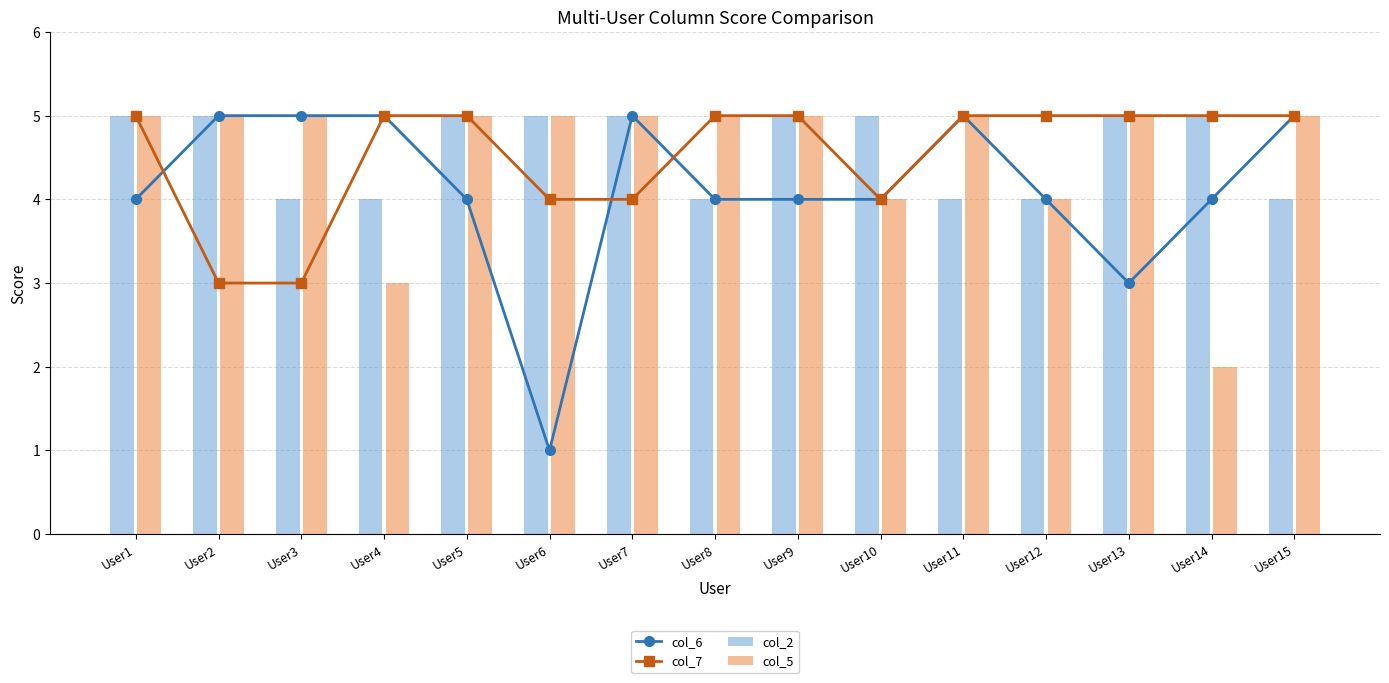

What is the smallest value displayed?

1